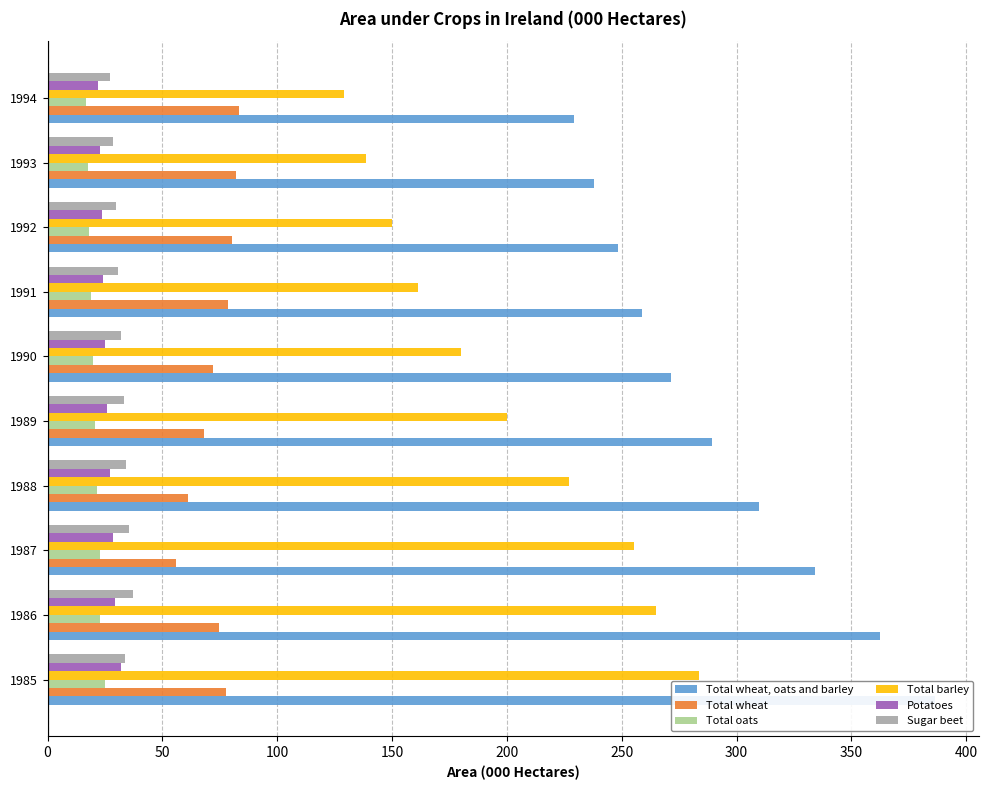

How many groups of bars are there?

10